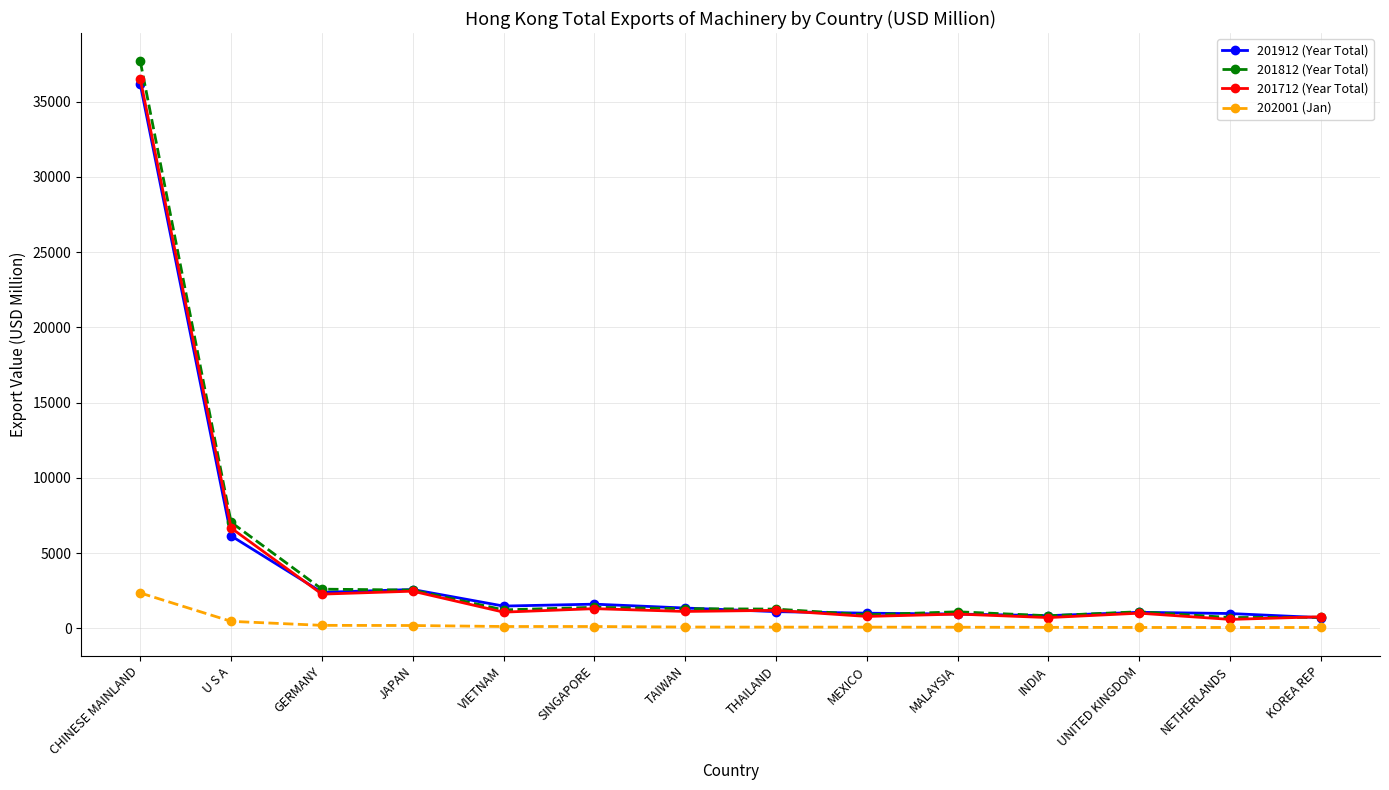

True or false: 202001 (Jan) and 201812 (Year Total) intersect in this chart.

False